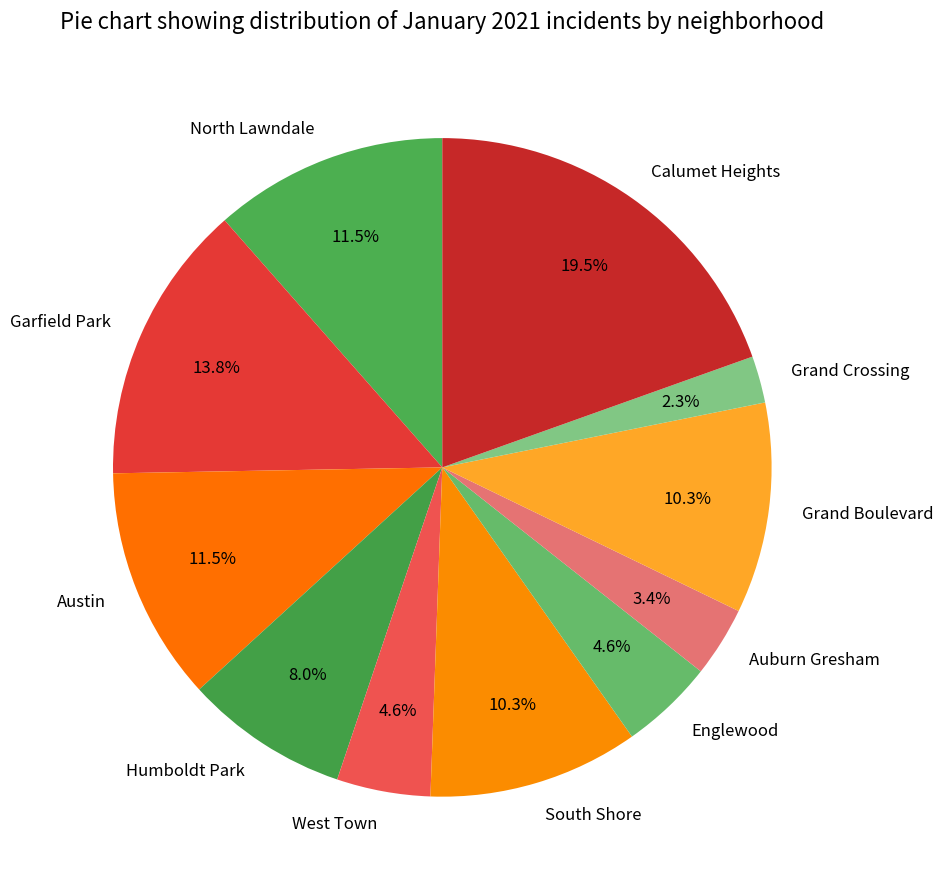

Is there a majority slice in this chart?

No